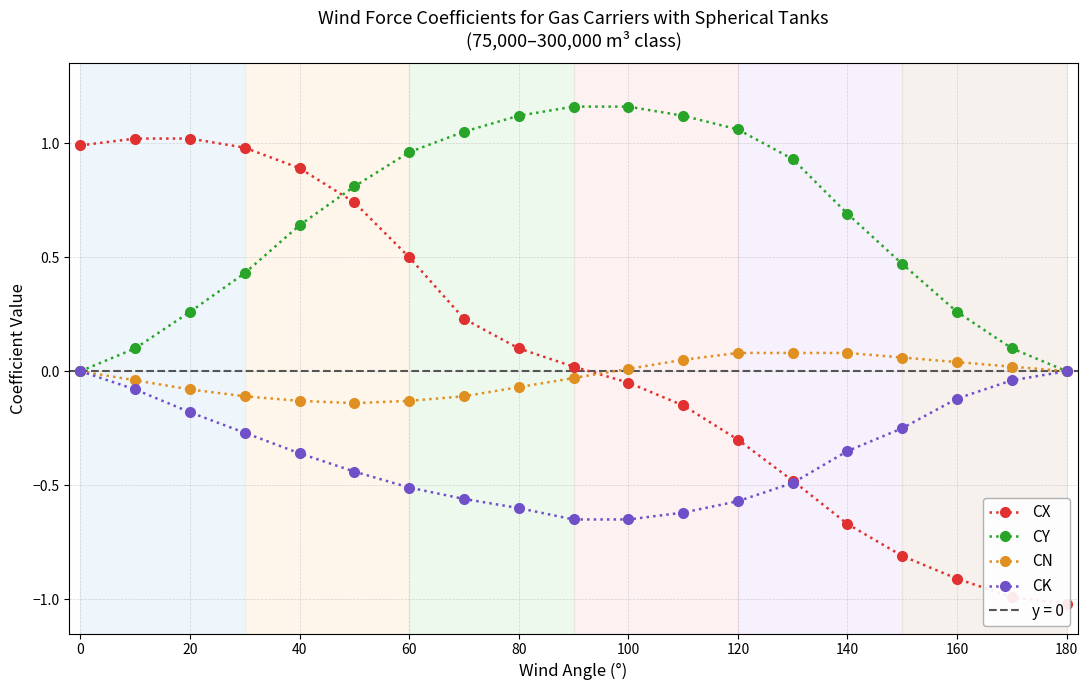

Is it true that CK equals -0.6 at 40?

False